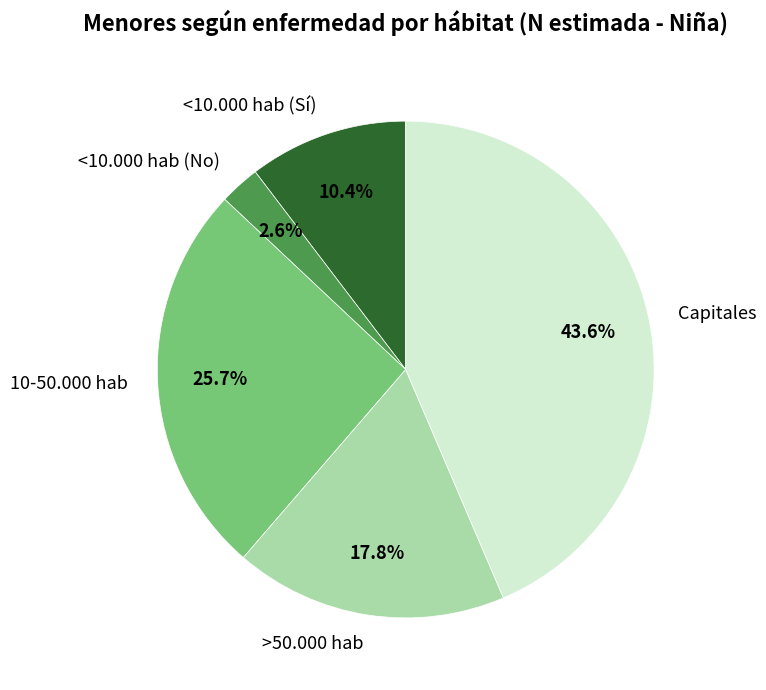

Does 10-50.000 hab represent more than half of the total?

No